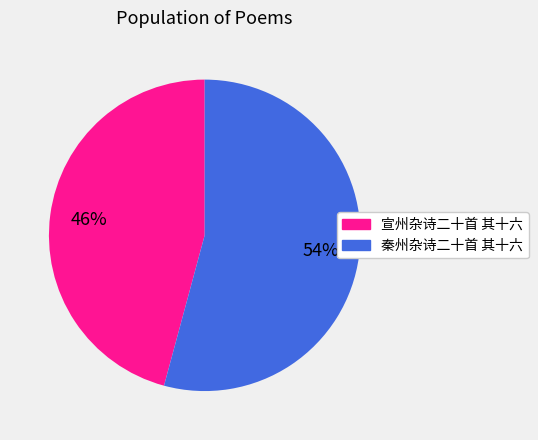

Combined, do 秦州杂诗二十首 其十六 and 宣州杂诗二十首 其十六 account for over 50%?

Yes